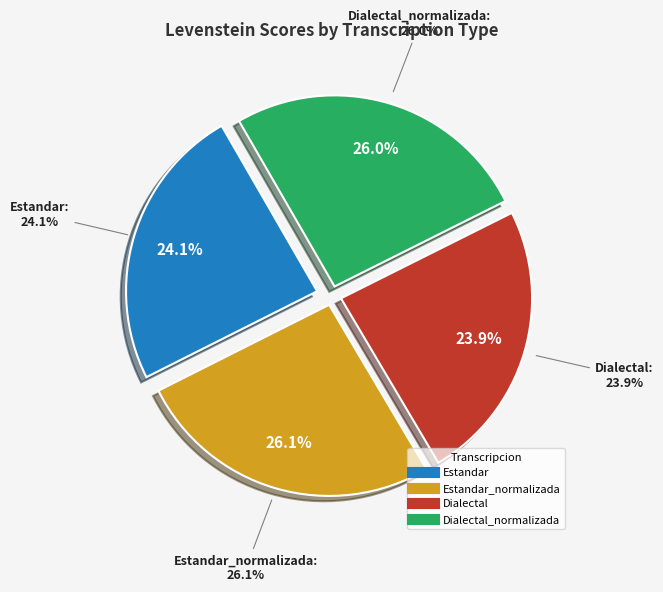

What is the total percentage of Dialectal_normalizada and Estandar_normalizada?

52.0%